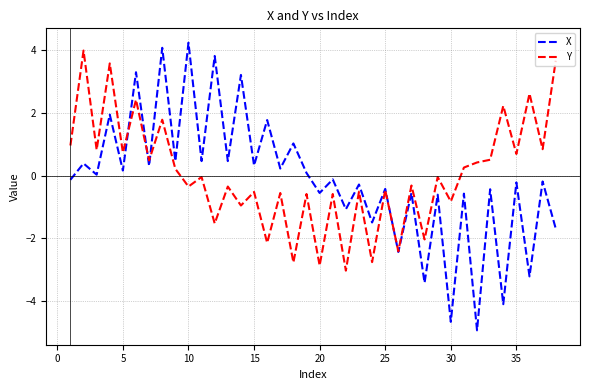

Which series has the largest range (max minus min)?

X